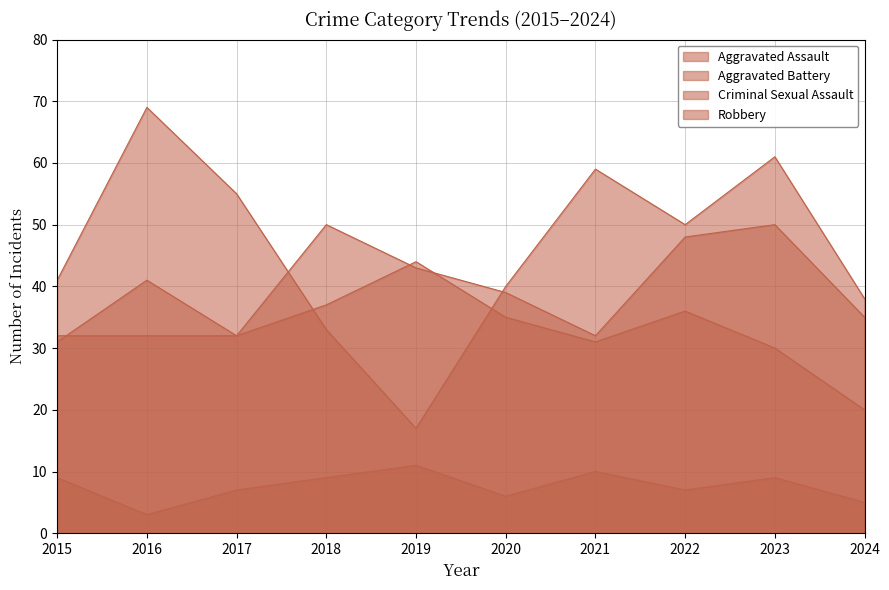

Reading left to right, list all the values displayed in this chart.

Aggravated Assault: 32	32	32	50	43	39	32	48	50	35
Aggravated Battery: 31	41	32	37	44	35	31	36	30	20
Criminal Sexual Assault: 9	3	7	9	11	6	10	7	9	5
Robbery: 41	69	55	33	17	40	59	50	61	38